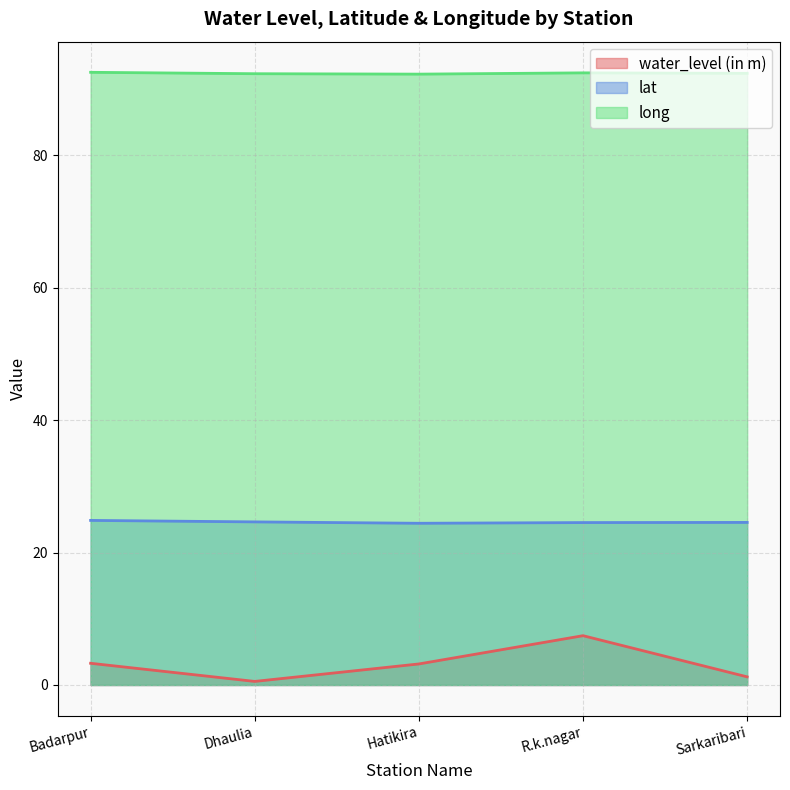

Does the chart have visible grid lines?

Yes